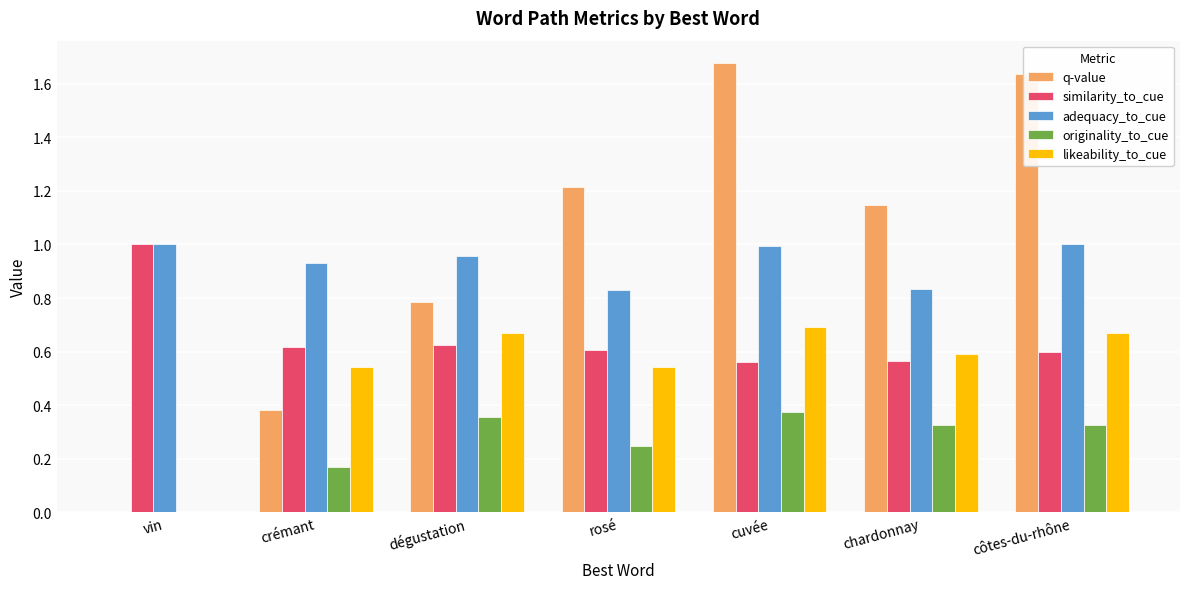

What is the sum of the similarity_to_cue values at chardonnay and côtes-du-rhône?

1.2